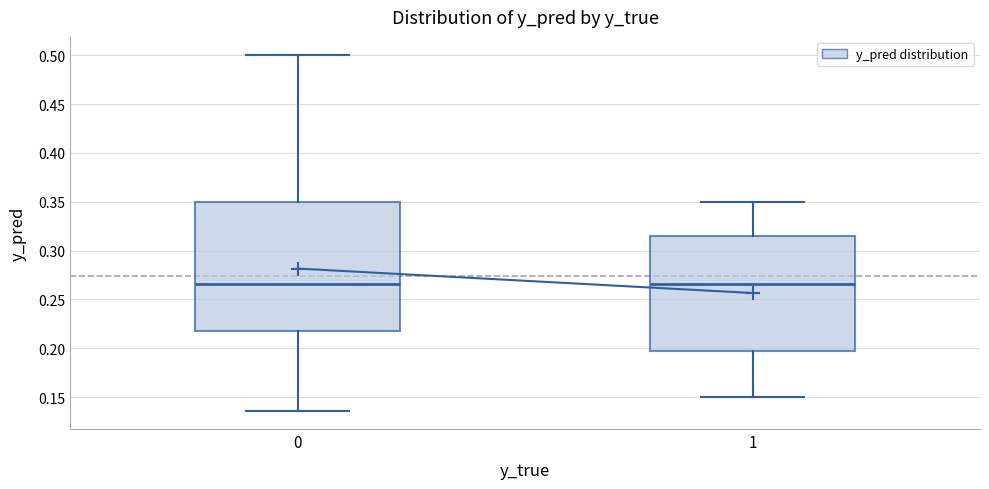

Where is the upper edge of the box at x = 0 on the y-axis? The values are not printed on the chart, so give them approximately, as read against the axis.

0.350